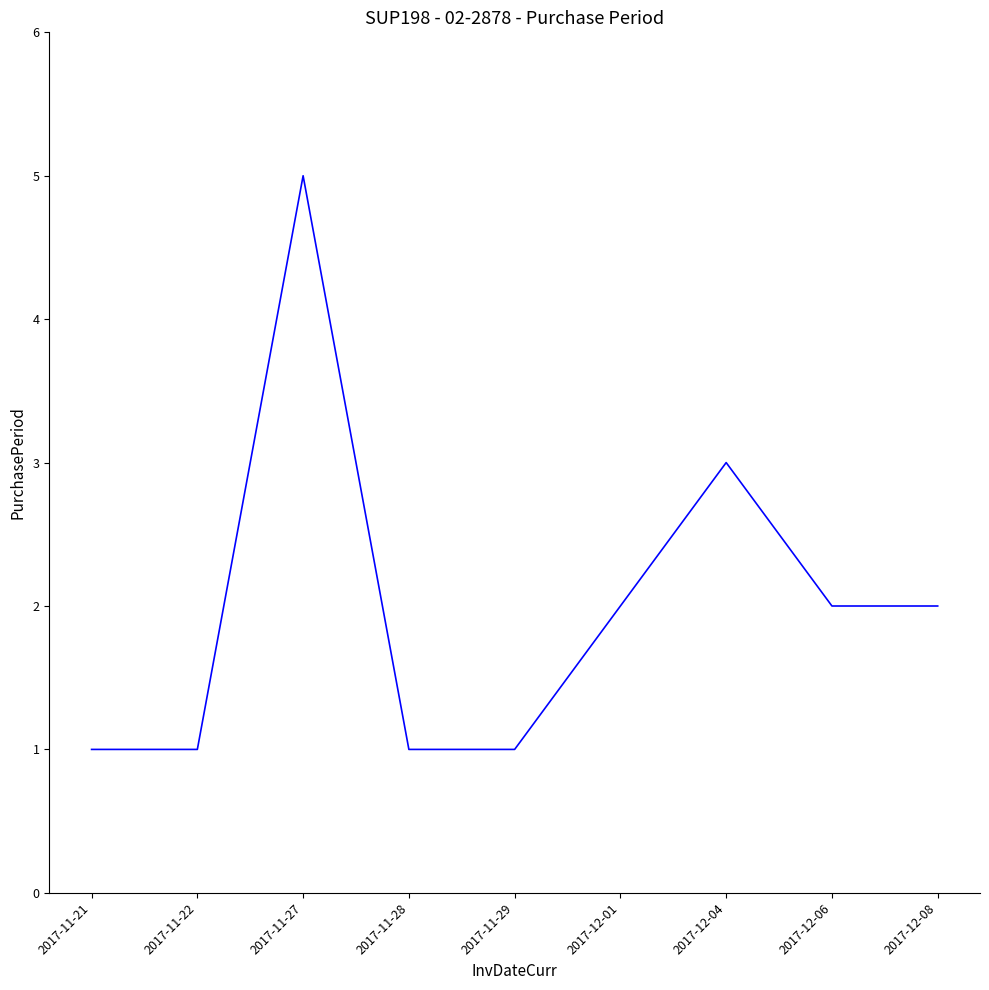

What position from the right is 2017-11-27?

7